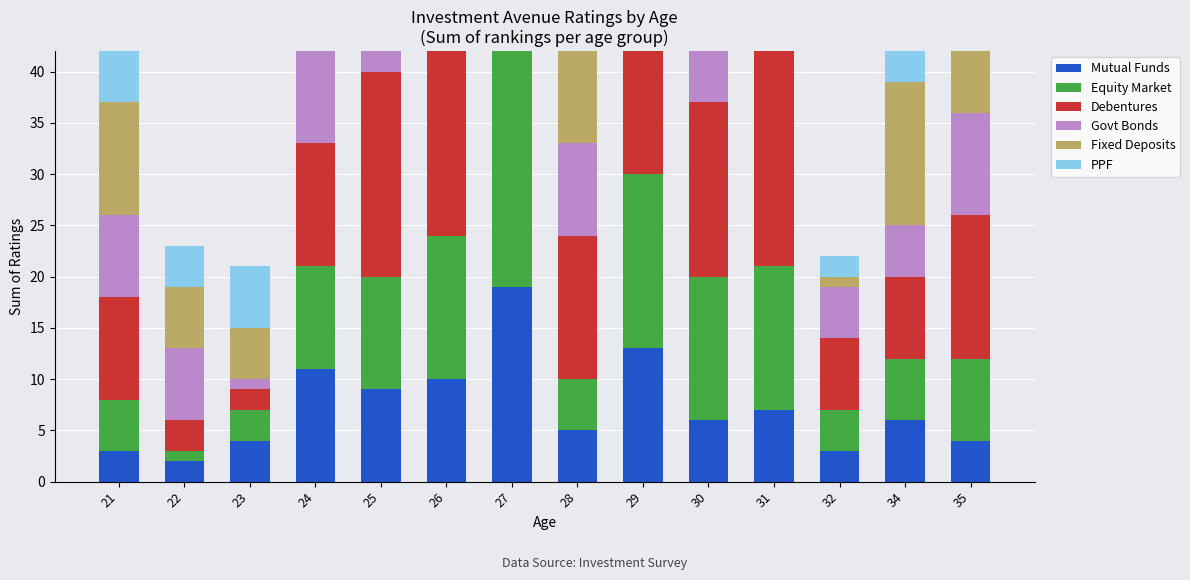

Where is Equity Market nearest to the value 14?

26